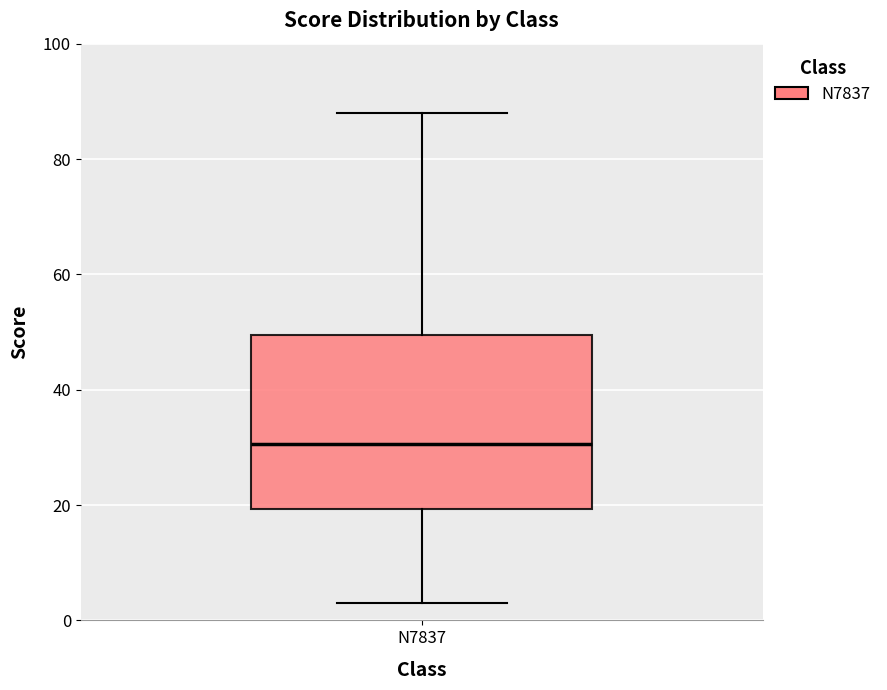

Where does the lower whisker of the box for N7837 end on the y-axis? The values are not printed on the chart, so give them approximately, as read against the axis.

4